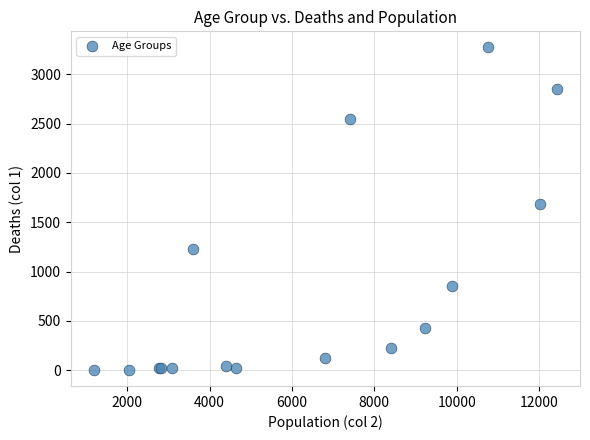

What Y value in the scatter plot is closest to 1638?

1690